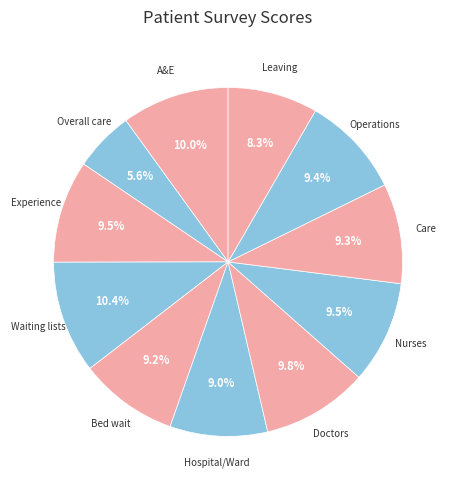

Is there a majority slice in this chart?

No